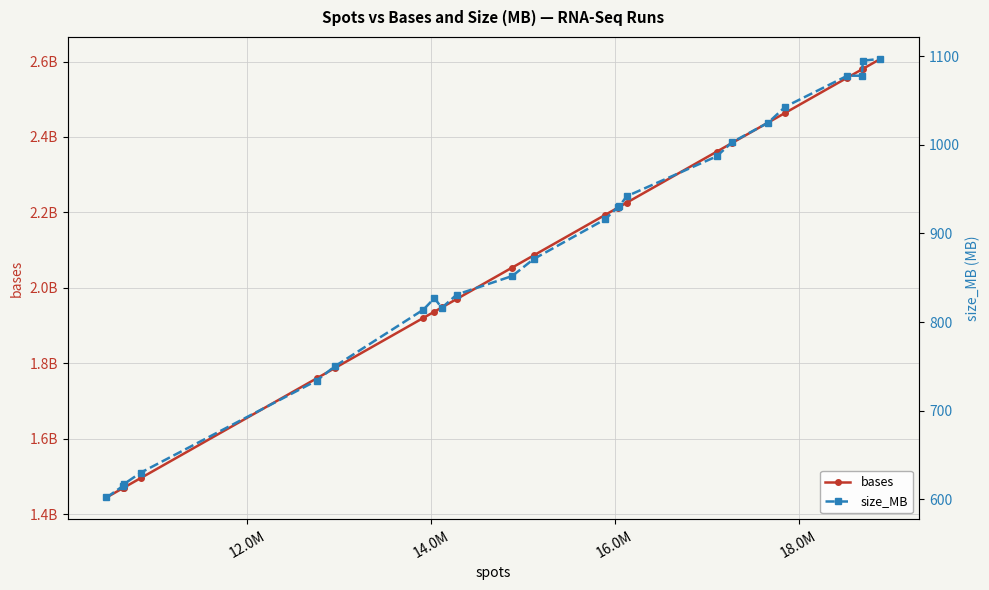

How many data points does each series have?

24